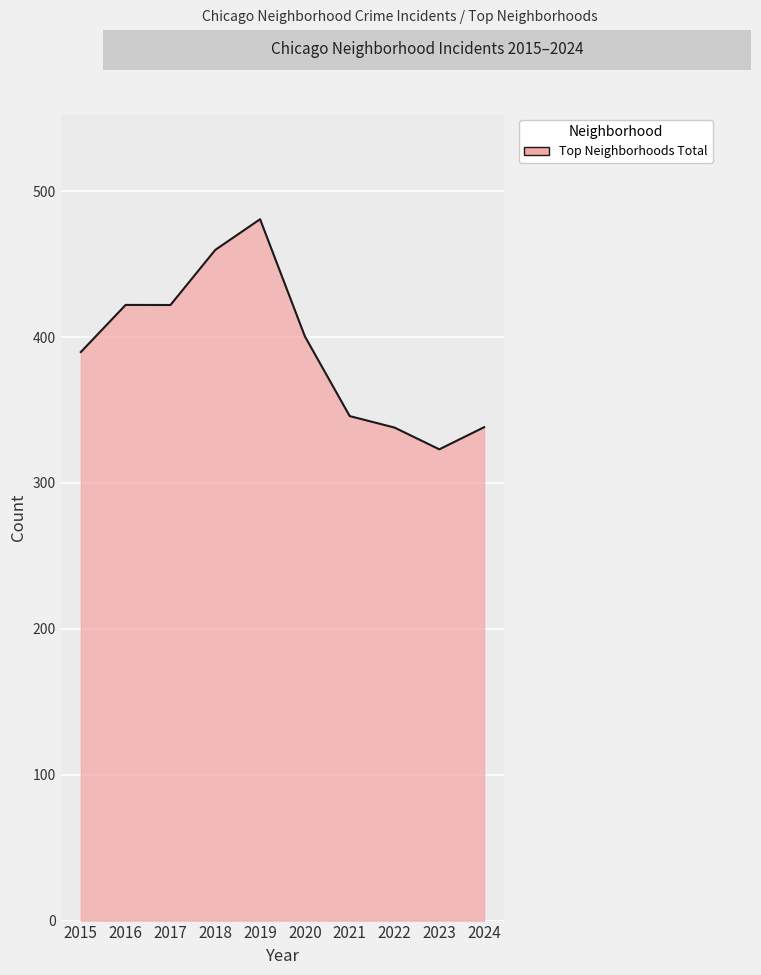

Which category has the highest value across all series?

2019